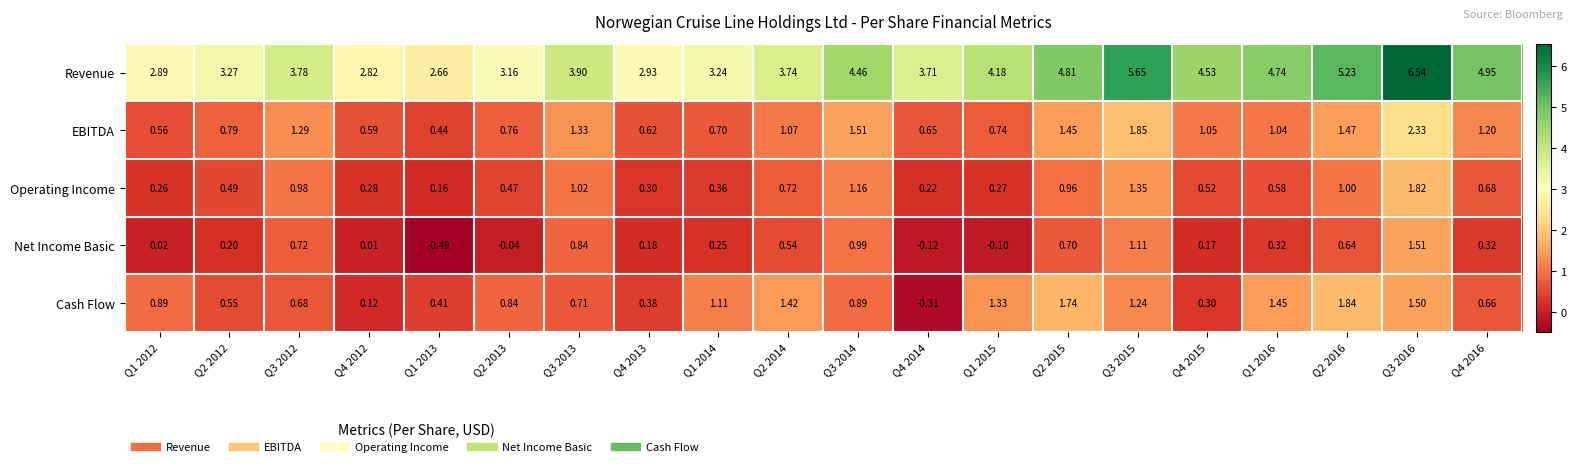

Which series changed the most between Q4 2012 and Q4 2014?

Revenue